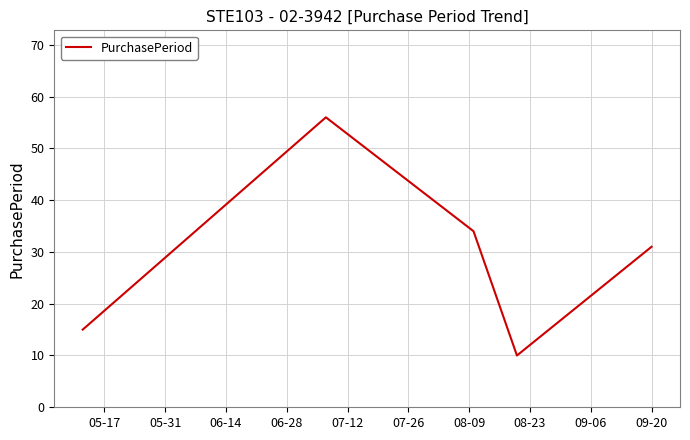

What is the greatest value displayed?

56